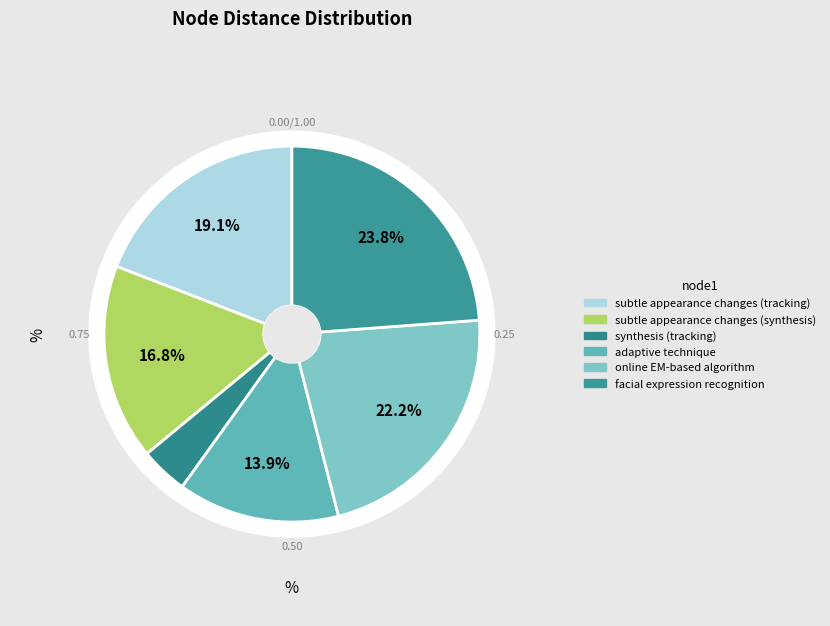

What portion of the pie excludes subtle appearance changes (tracking)?

80.9%